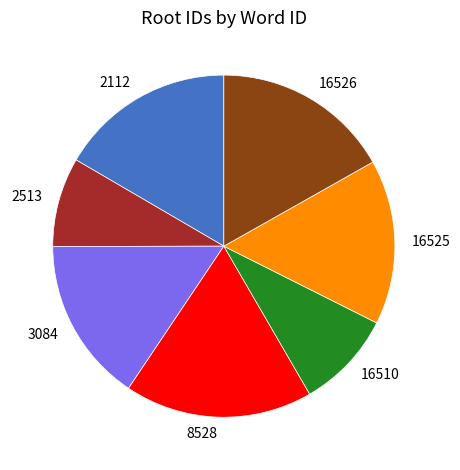

Is 3084 the majority of the pie?

No